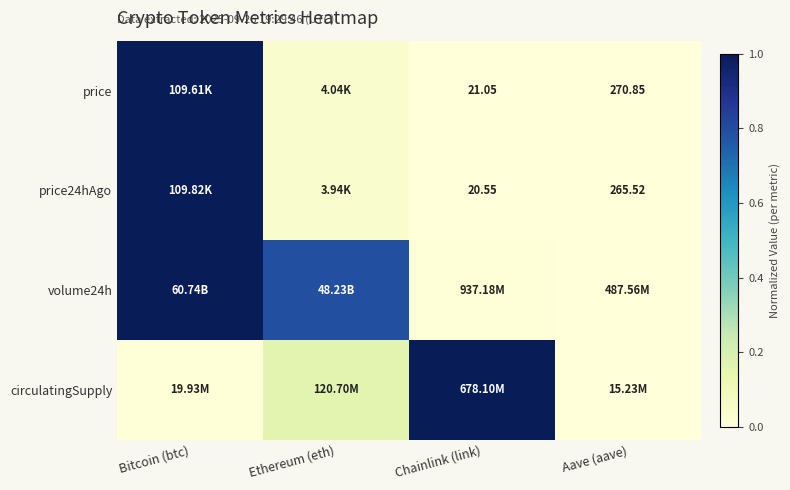

The price24hAgo series shows 1.0 at Bitcoin (btc). True or false?

True